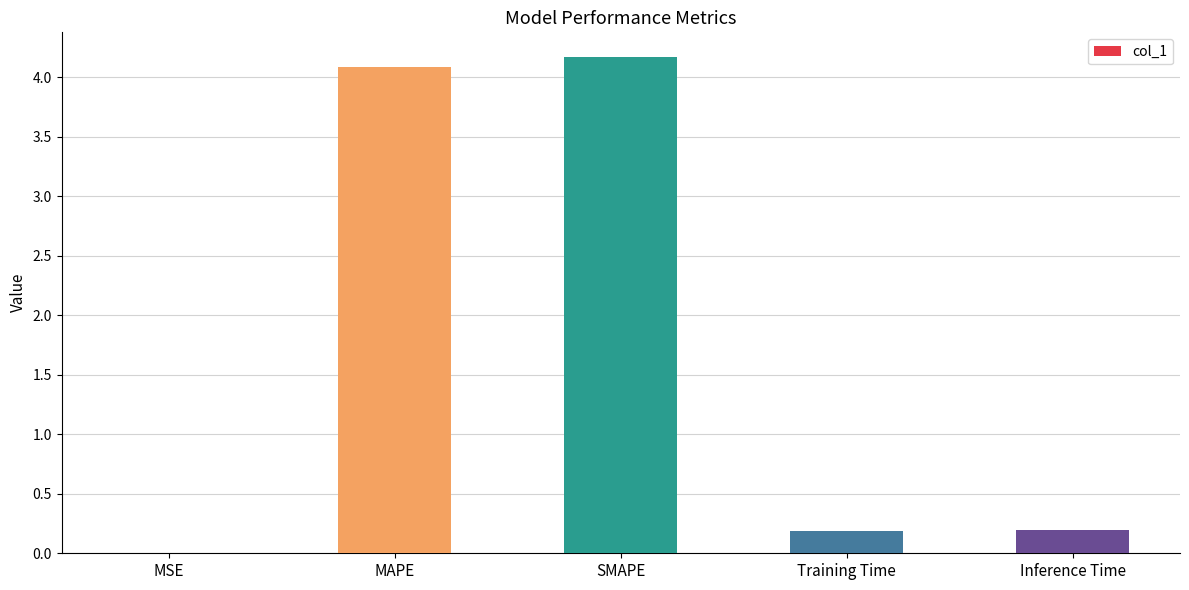

True or false: the data shows 0.0 at MSE.

True